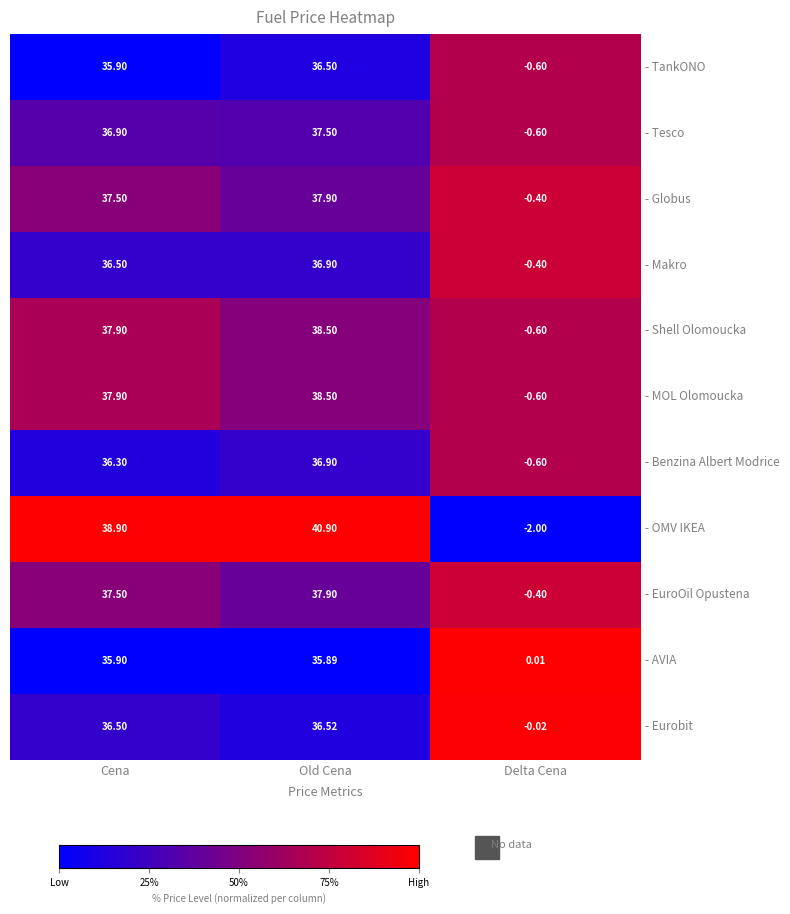

List the labels in order of - MOL Olomoucka value, smallest first.

Delta Cena, Cena, Old Cena